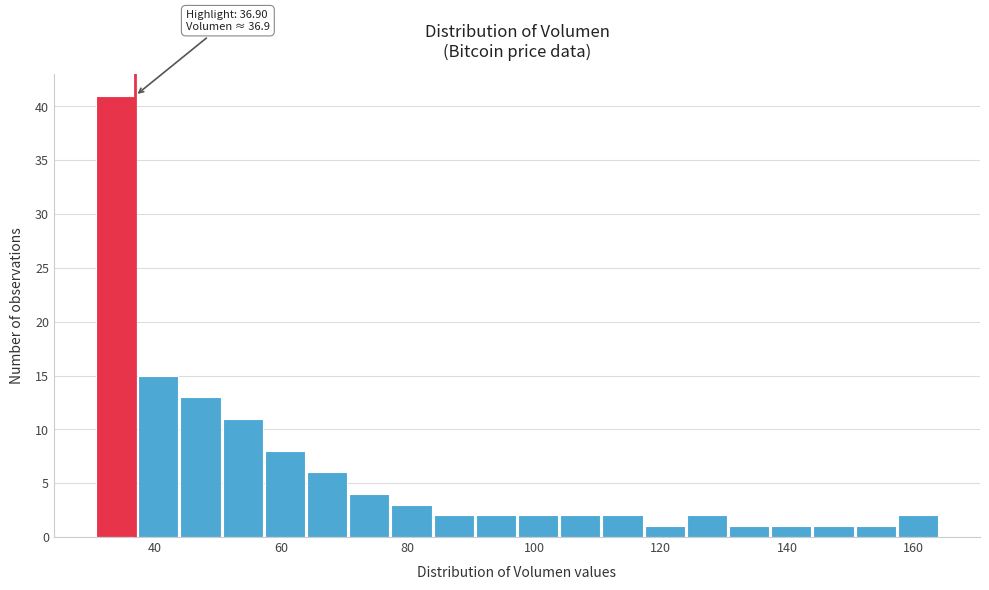

Read against the x-axis, roughly where is the centre of the tallest bar?

34